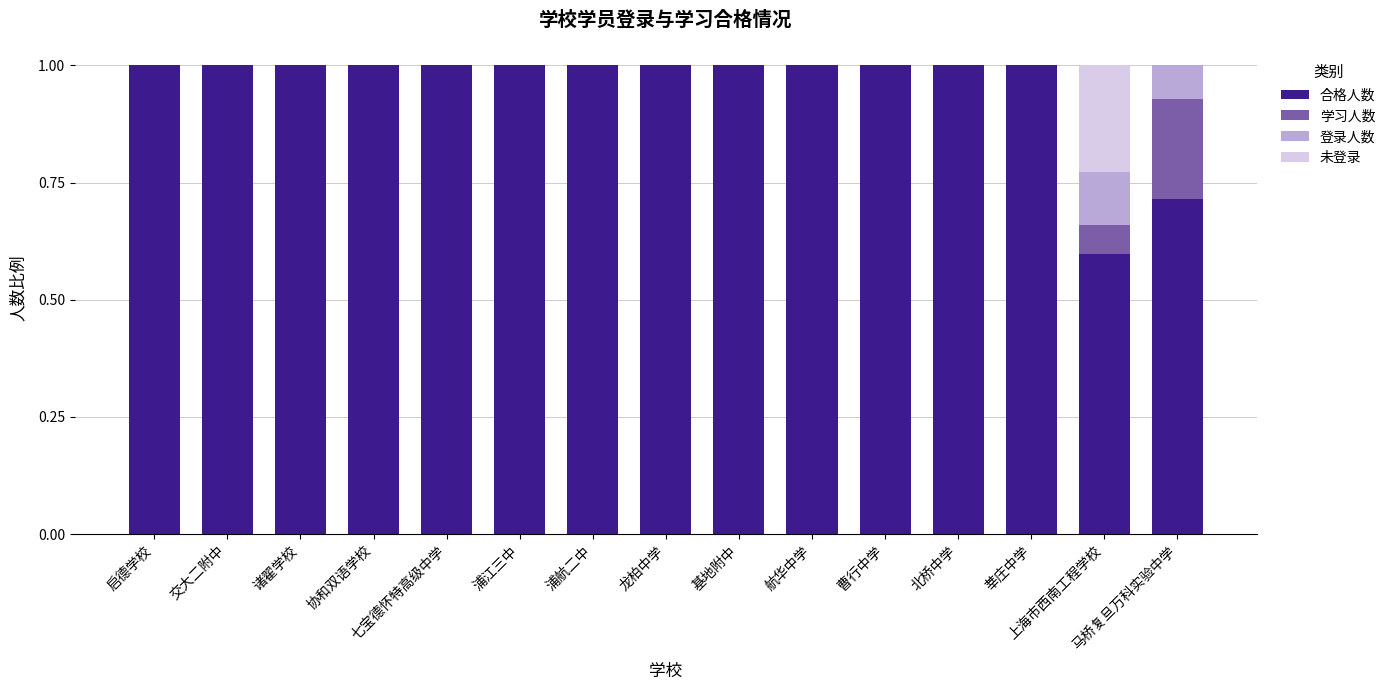

Does the chart contain stacked bars?

Yes